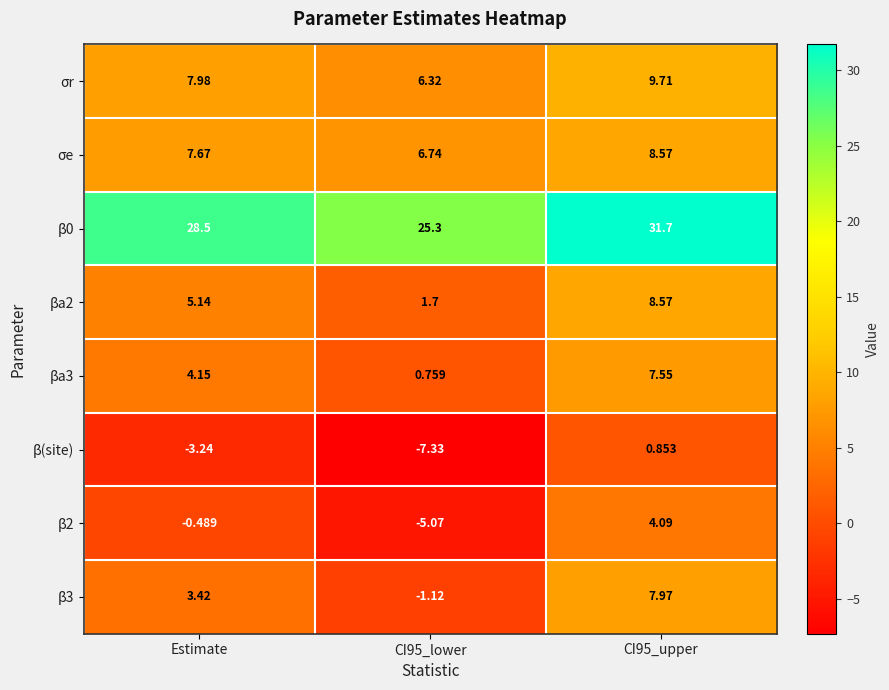

What is the spread (max minus min) of values at CI95_lower?

32.6